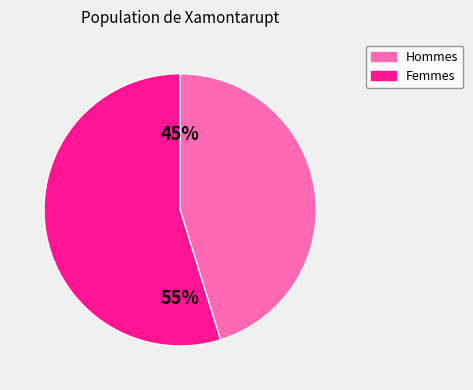

Combined, do Femmes and Hommes account for over 50%?

Yes